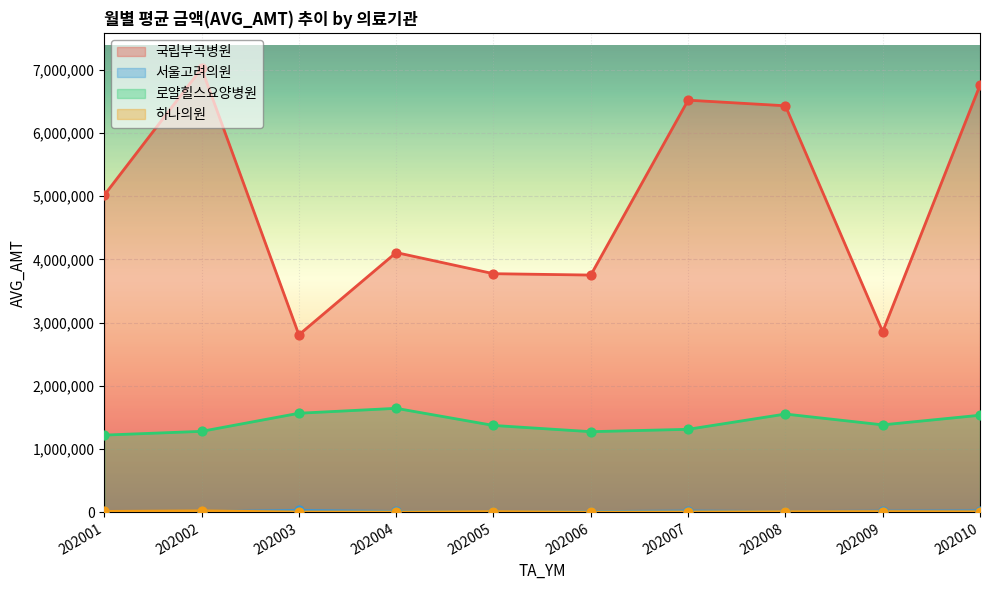

What are all the series names shown in the legend?

국립부곡병원, 서울고려의원, 로얄힐스요양병원, 하나의원